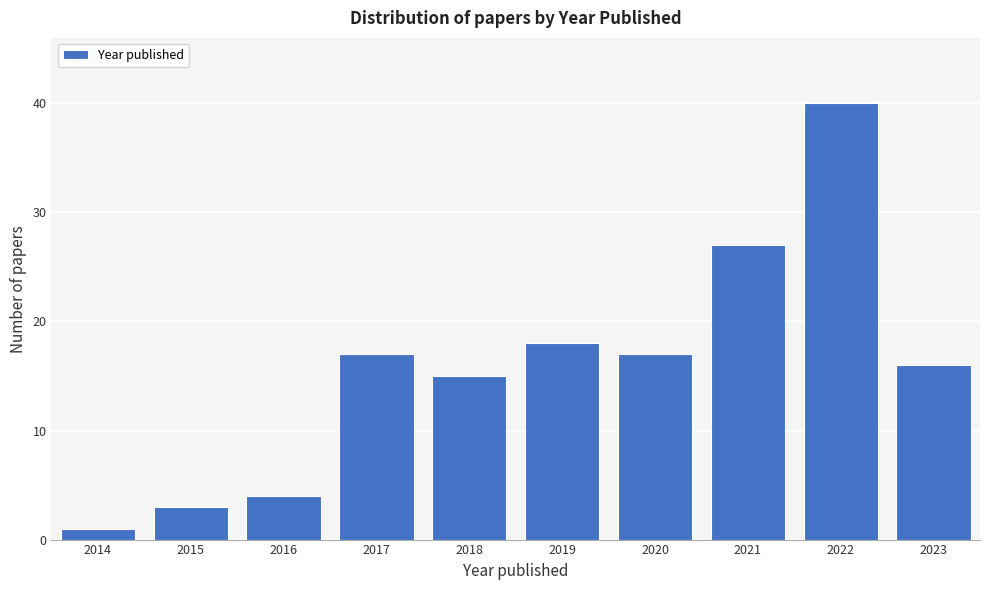

Reading left to right, extract all data points from this chart.

2014=1	2015=3	2016=4	2017=17	2018=15	2019=18	2020=17	2021=27	2022=40	2023=16